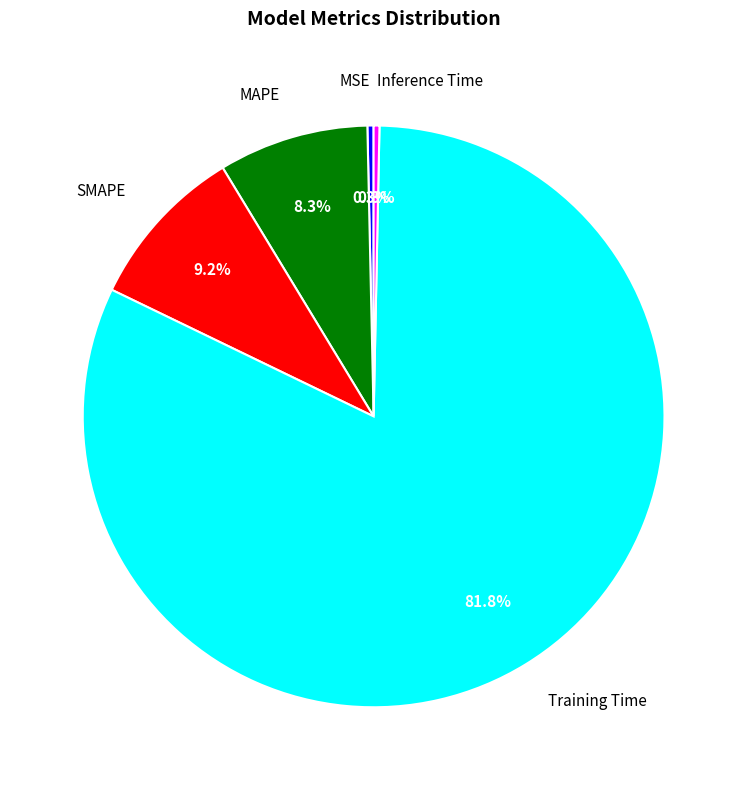

To the nearest percent, what is the difference between the largest and smallest slice percentages?

82%